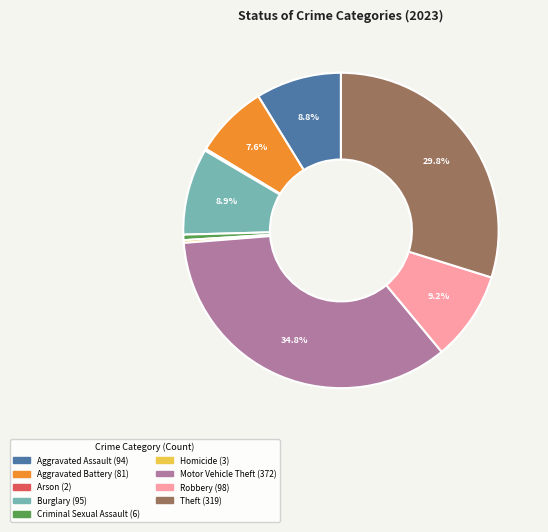

Combined, do Homicide and Robbery account for over 50%?

No